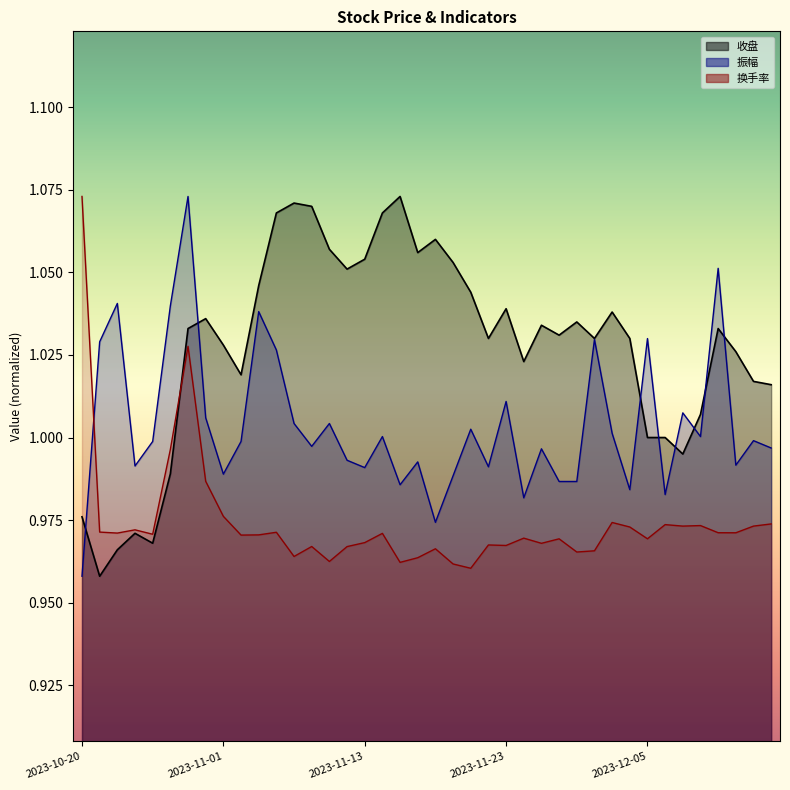

How many interior local peaks does the 振幅 series have?

14